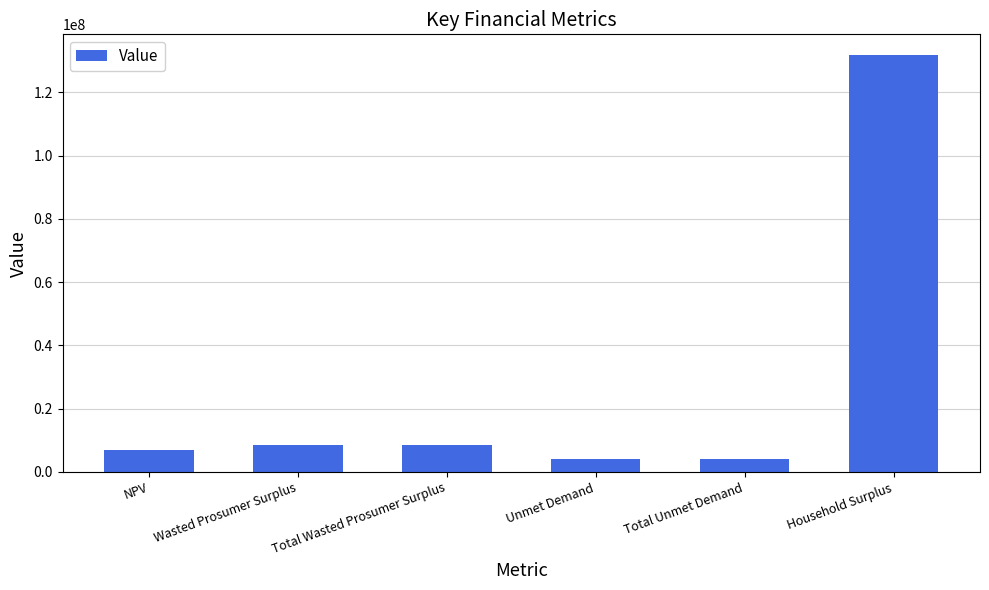

What is the change in value from Total Wasted Prosumer Surplus to Unmet Demand?

-4710650.4